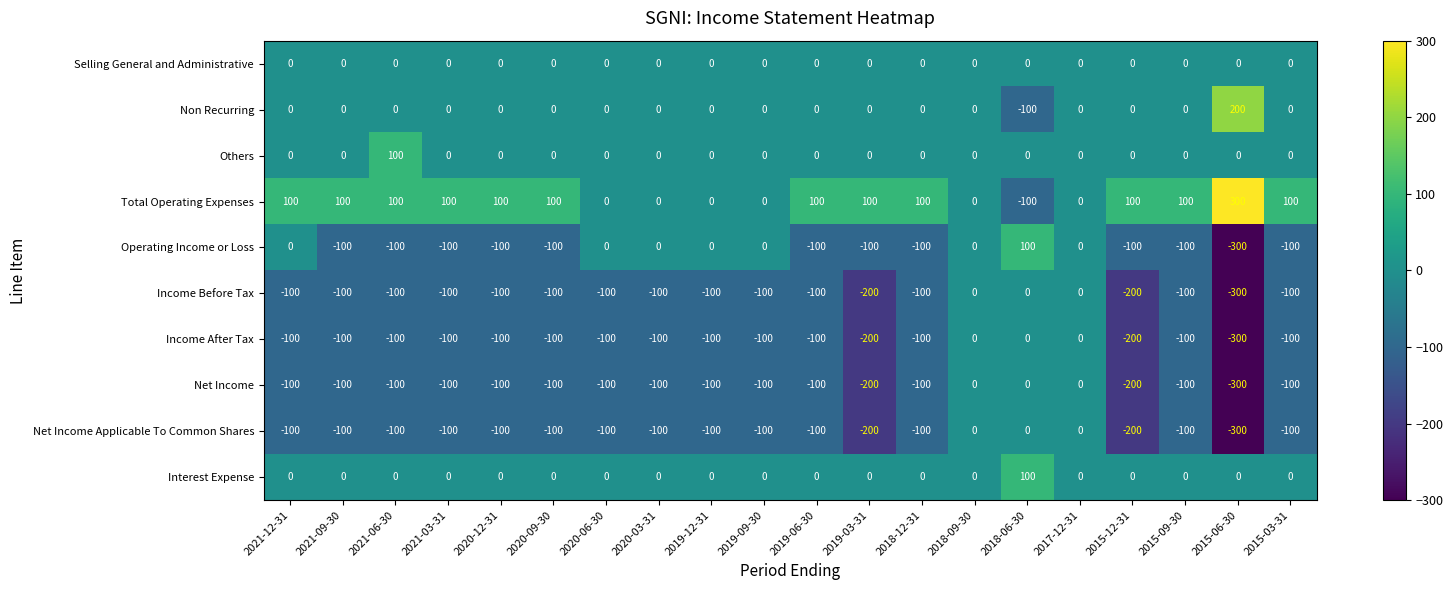

At which category does the chart reach its minimum across all series?

2015-06-30